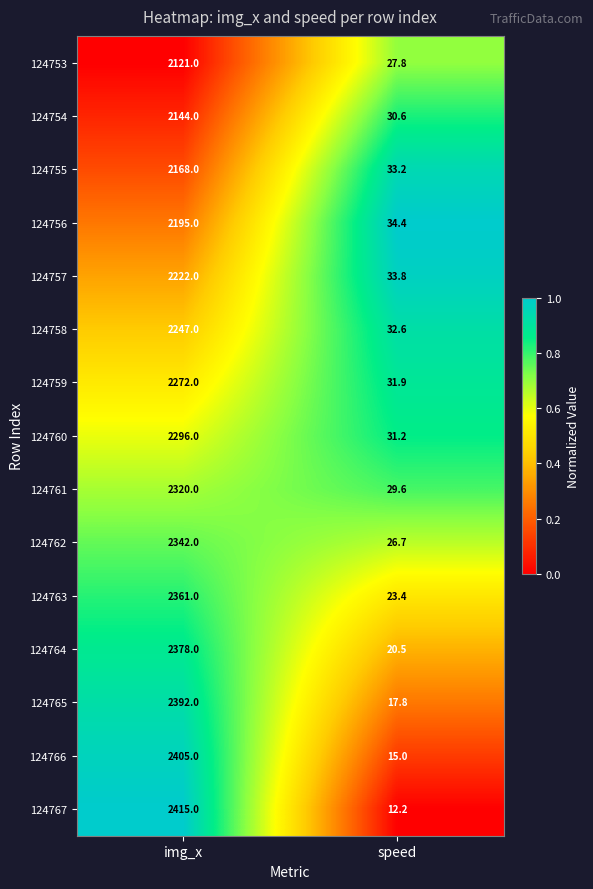

Is it true that 124754 equals 3338.0 at img_x?

False